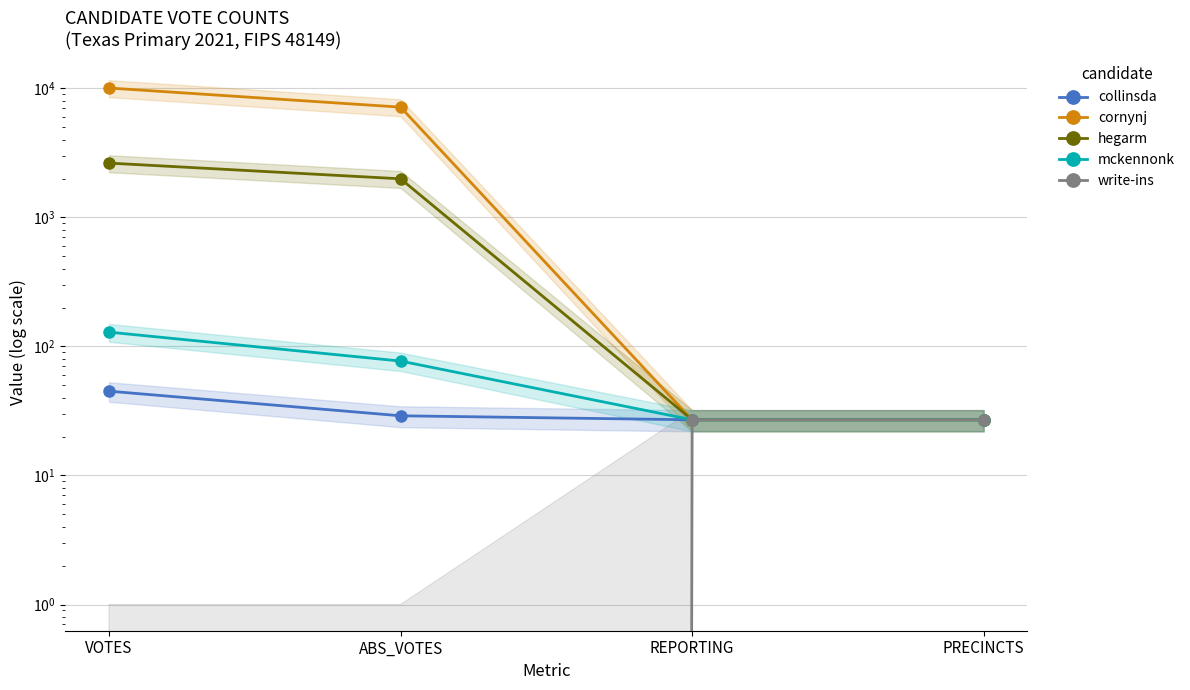

Read the mckennonk value at VOTES, to the nearest 5.

130